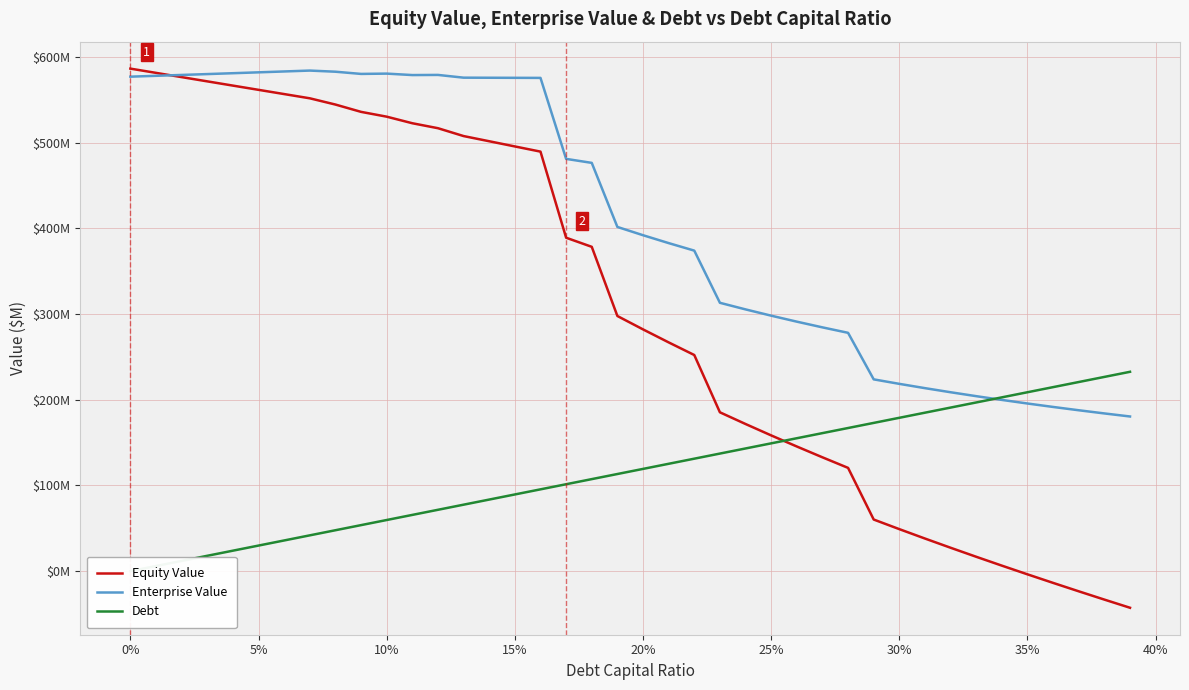

Reading left to right, list all the values displayed in this chart.

Equity Value: 586.4	581.5	576.5	571.6	566.6	561.7	556.7	551.8	544.5	536.0	530.4	522.7	516.9	507.7	501.7	495.6	489.6	389.1	378.5	297.7	282.1	267.0	252.2	185.4	171.7	158.4	145.4	132.8	120.5	60.2	49.0	38.0	27.3	16.7	6.4	-3.8	-13.7	-23.6	-33.2	-42.8
Enterprise Value: 577.1	578.1	579.1	580.1	581.1	582.1	583.1	584.2	582.8	580.3	580.6	578.9	579.1	575.9	575.8	575.7	575.6	481.1	476.5	401.7	392.0	382.8	374.0	313.2	305.5	298.1	291.1	284.5	278.1	223.8	218.5	213.5	208.8	204.2	199.8	195.6	191.6	187.7	184.0	180.5
Debt: 0.0	6.0	11.9	17.9	23.9	29.8	35.8	41.8	47.7	53.7	59.6	65.6	71.6	77.5	83.5	89.5	95.4	101.4	107.4	113.3	119.3	125.3	131.2	137.2	143.2	149.1	155.1	161.0	167.0	173.0	178.9	184.9	190.9	196.8	202.8	208.8	214.7	220.7	226.7	232.6